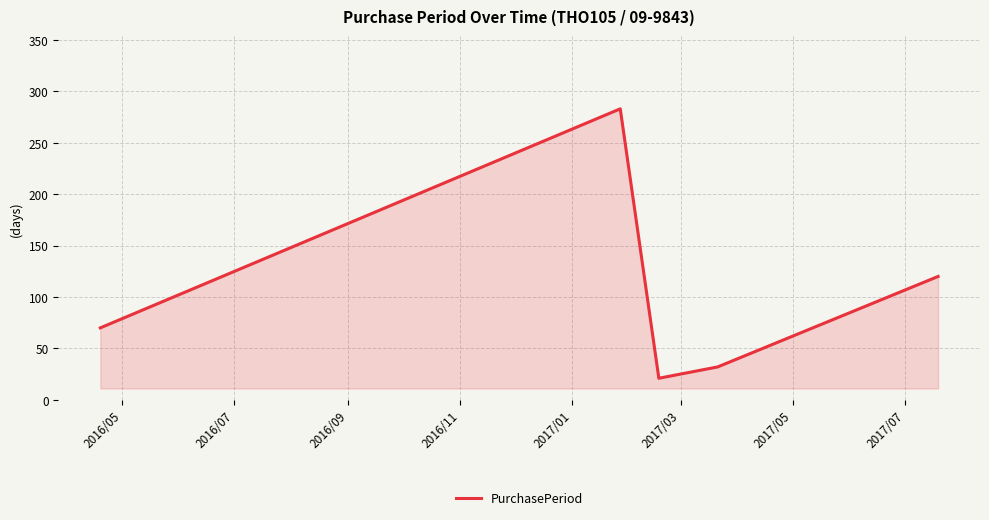

What is the smallest value displayed?

21